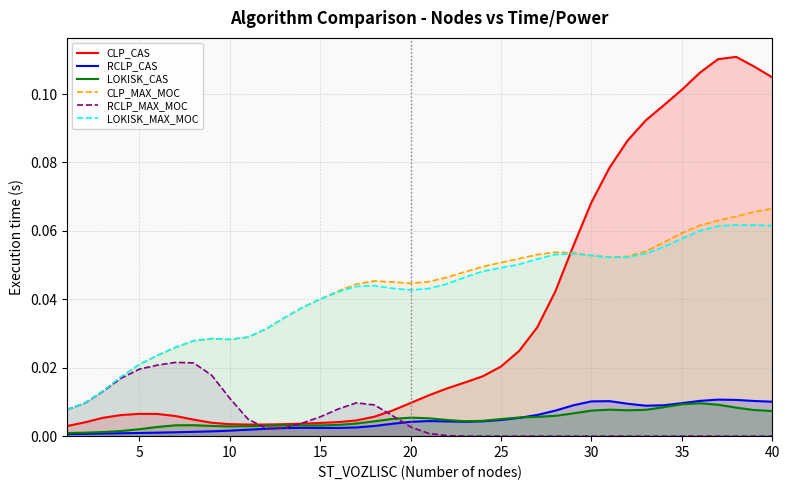

Reading right to left, list all the values displayed in this chart.

CLP_CAS: 0.1	0.1	0.1	0.1	0.1	0.1	0.1	0.1	0.1	0.1	0.1	0.1	0.0	0.0	0.0	0.0	0.0	0.0	0.0	0.0	0.0	0.0	0.0	0.0	0.0	0.0	0.0	0.0	0.0	0.0	0.0	0.0	0.0	0.0	0.0	0.0	0.0	0.0	0.0	0.0
RCLP_CAS: 0.0	0.0	0.0	0.0	0.0	0.0	0.0	0.0	0.0	0.0	0.0	0.0	0.0	0.0	0.0	0.0	0.0	0.0	0.0	0.0	0.0	0.0	0.0	0.0	0.0	0.0	0.0	0.0	0.0	0.0	0.0	0.0	0.0	0.0	0.0	0.0	0.0	0.0	0.0	0.0
LOKISK_CAS: 0.0	0.0	0.0	0.0	0.0	0.0	0.0	0.0	0.0	0.0	0.0	0.0	0.0	0.0	0.0	0.0	0.0	0.0	0.0	0.0	0.0	0.0	0.0	0.0	0.0	0.0	0.0	0.0	0.0	0.0	0.0	0.0	0.0	0.0	0.0	0.0	0.0	0.0	0.0	0.0
CLP_MAX_MOC: 0.1	0.1	0.1	0.1	0.1	0.1	0.1	0.1	0.1	0.1	0.1	0.1	0.1	0.1	0.1	0.1	0.0	0.0	0.0	0.0	0.0	0.0	0.0	0.0	0.0	0.0	0.0	0.0	0.0	0.0	0.0	0.0	0.0	0.0	0.0	0.0	0.0	0.0	0.0	0.0
RCLP_MAX_MOC: 0.0	0.0	0.0	0.0	0.0	0.0	0.0	0.0	0.0	0.0	0.0	0.0	0.0	0.0	0.0	0.0	0.0	0.0	0.0	0.0	0.0	0.0	0.0	0.0	0.0	0.0	0.0	0.0	0.0	0.0	0.0	0.0	0.0	0.0	0.0	0.0	0.0	0.0	0.0	0.0
LOKISK_MAX_MOC: 0.1	0.1	0.1	0.1	0.1	0.1	0.1	0.1	0.1	0.1	0.1	0.1	0.1	0.1	0.1	0.0	0.0	0.0	0.0	0.0	0.0	0.0	0.0	0.0	0.0	0.0	0.0	0.0	0.0	0.0	0.0	0.0	0.0	0.0	0.0	0.0	0.0	0.0	0.0	0.0